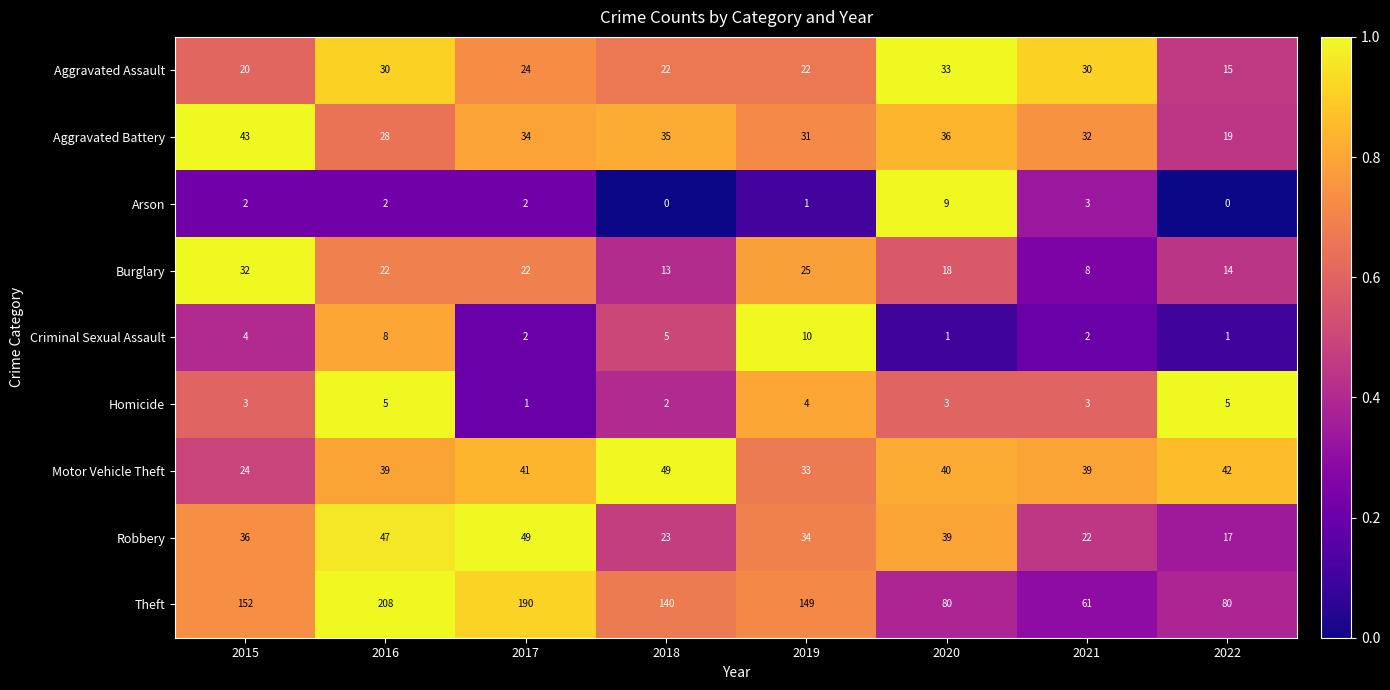

Count the number of data series in this chart.

9